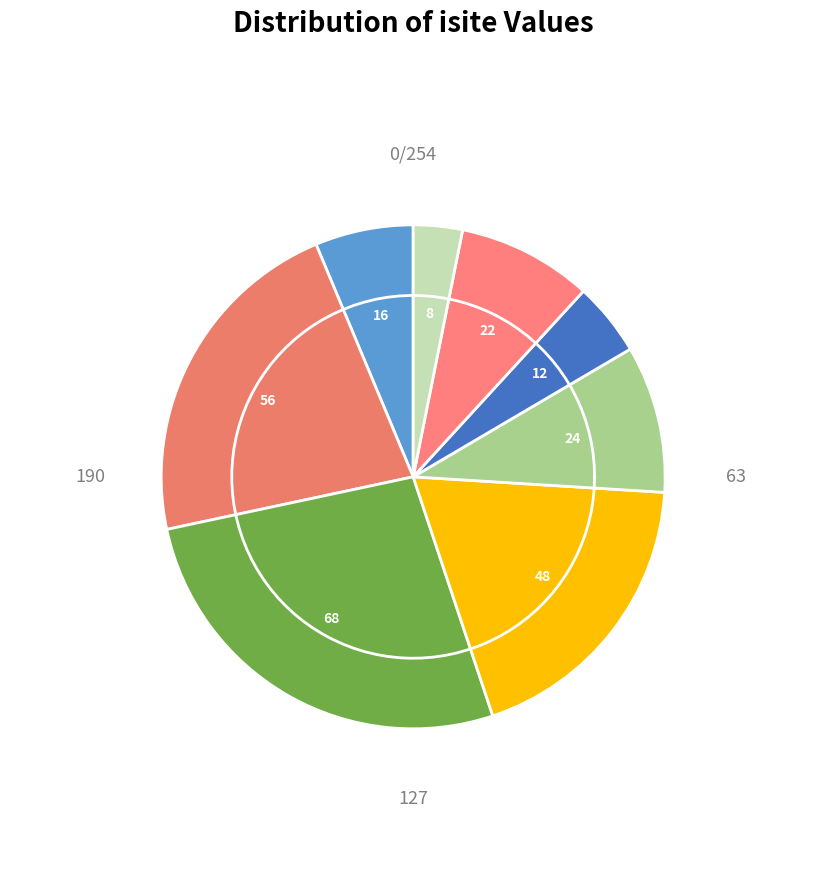

To the nearest percent, what portion does Si1 (isite=8) represent?

3%